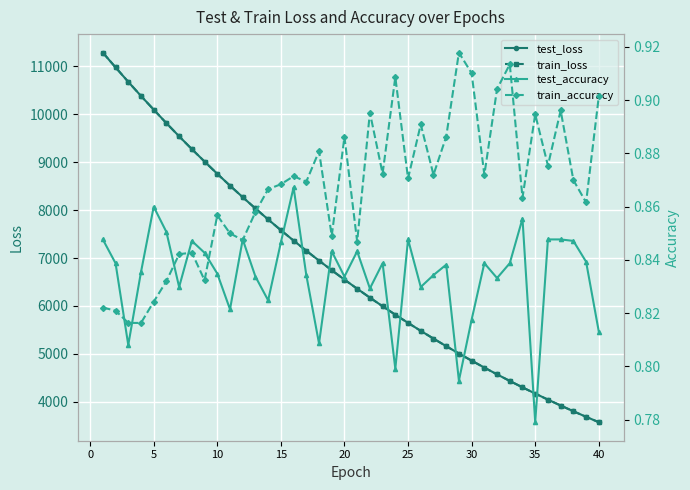

The value of test_loss at 5 is 10093.9. True or false?

True